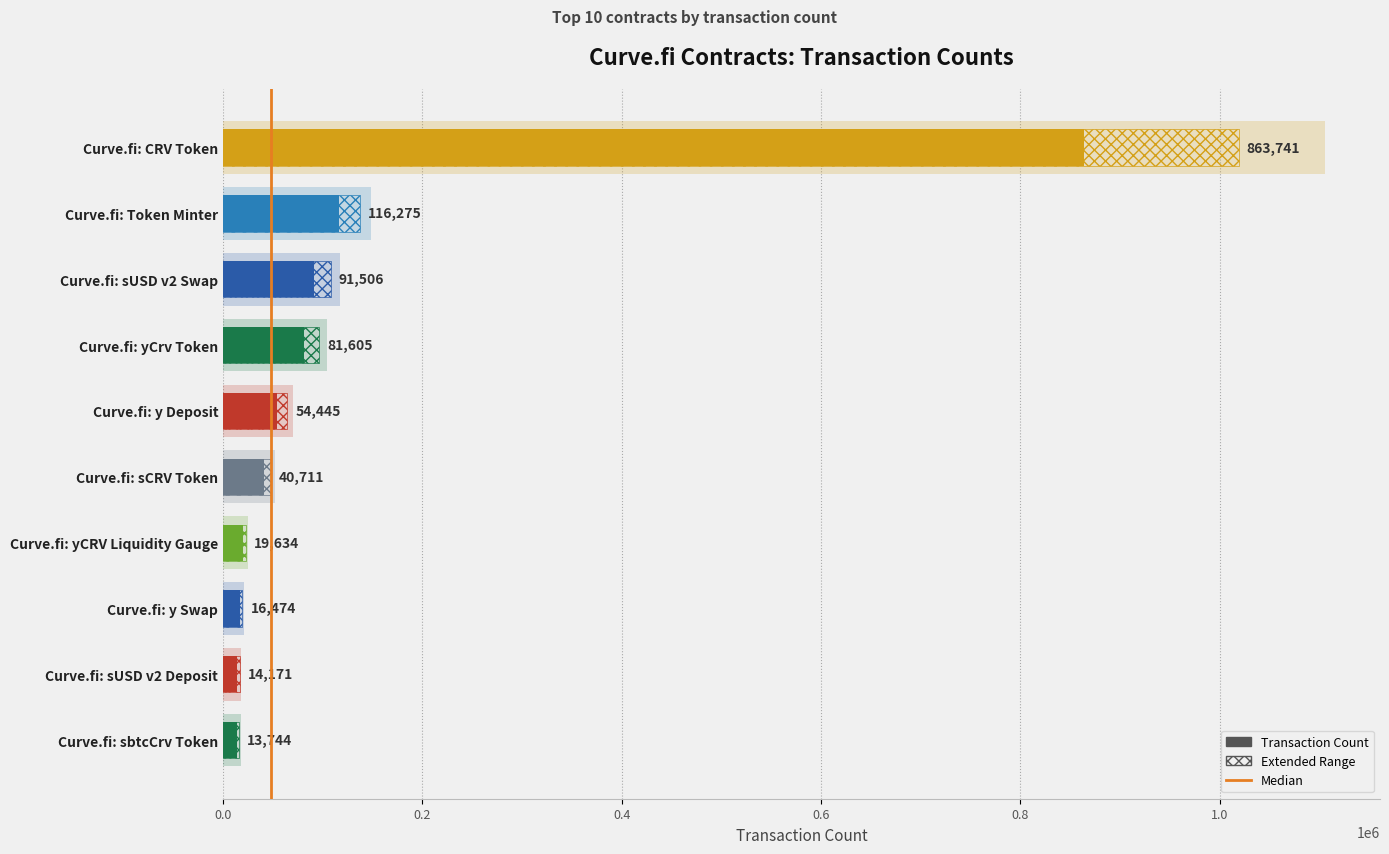

What is the average value?

131231